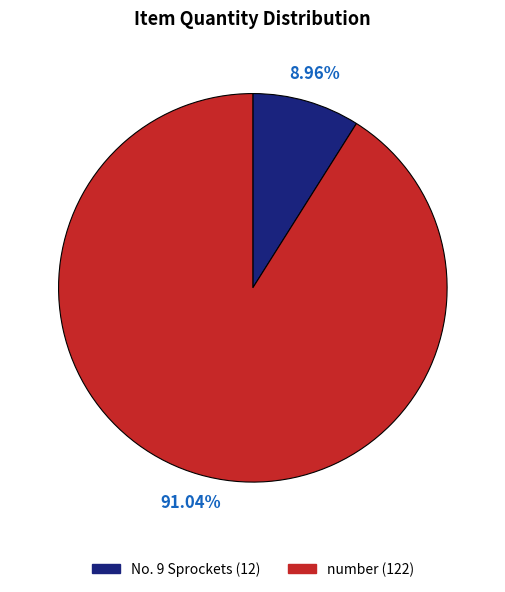

To the nearest percent, what is the difference between the largest and smallest slice percentages?

82%